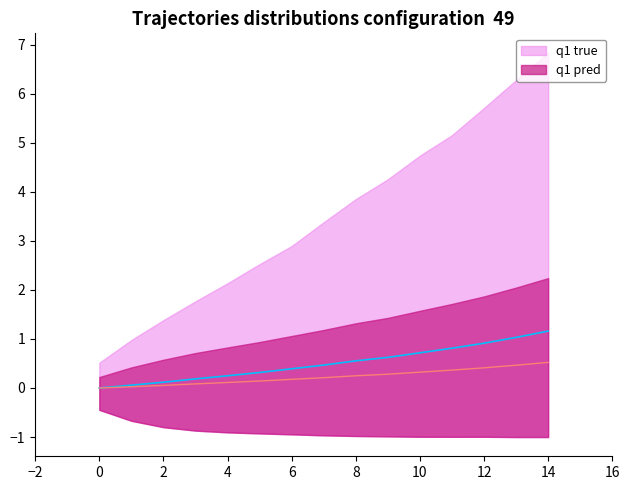

True or false: estimate and upper_pi cross at least once.

False